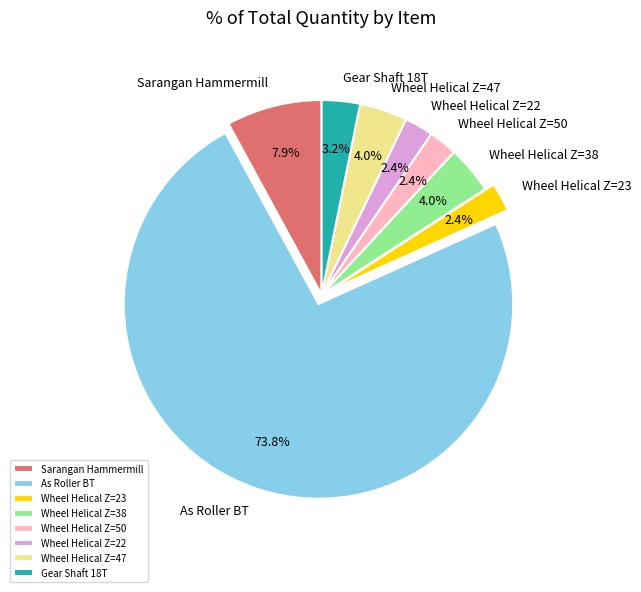

How many slices are in this pie chart?

8